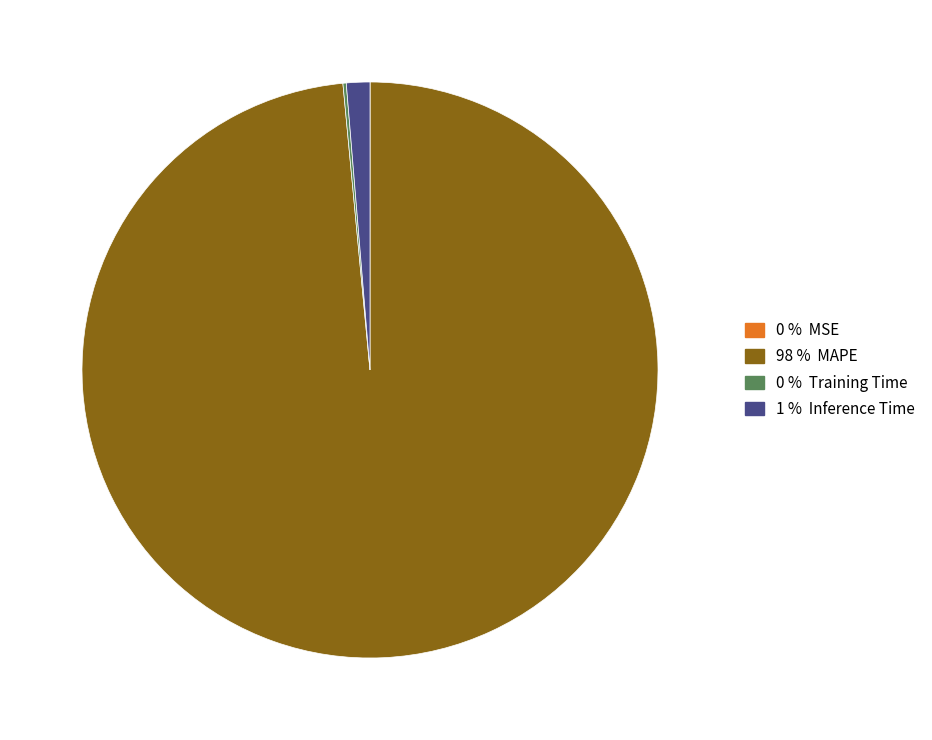

Is there any slice that represents more than half of the pie?

Yes